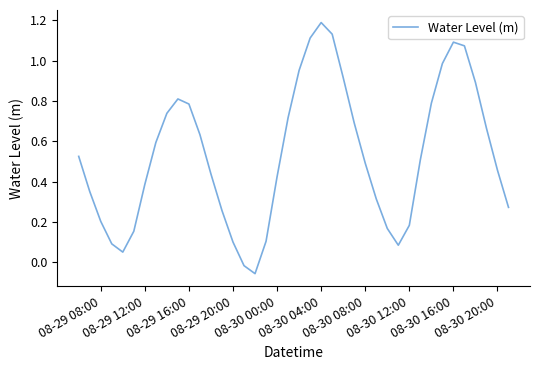

What is the greatest value displayed?

1.2